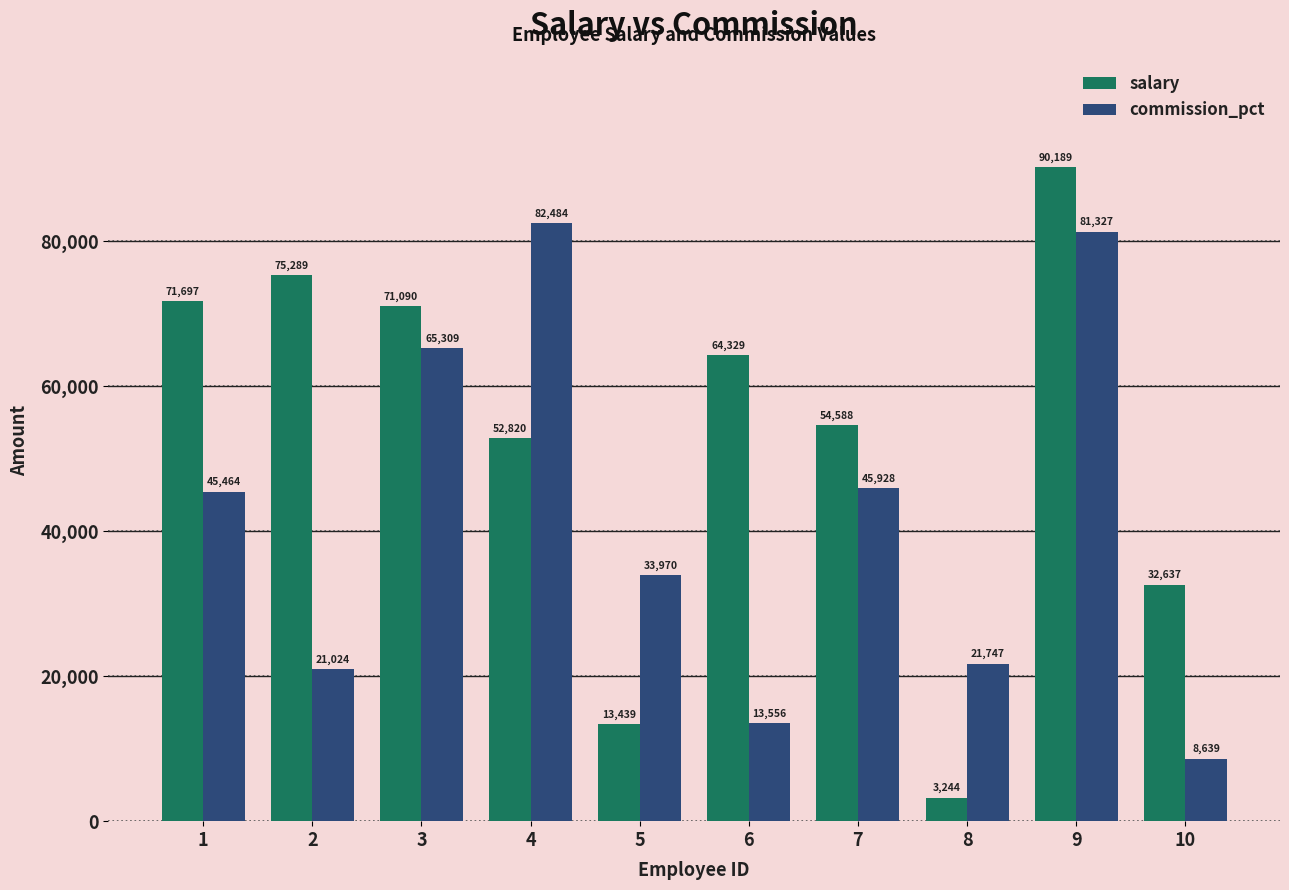

What is the total value across all series at 10?

41276